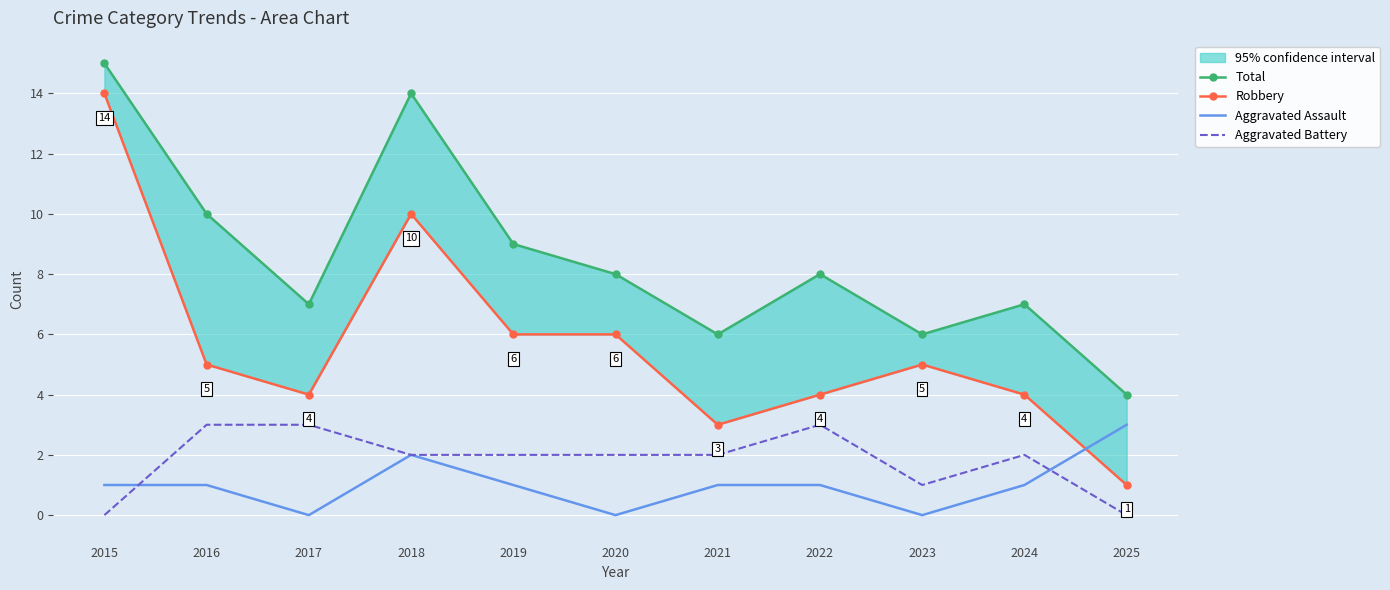

Which series changed the most between 2017 and 2025?

Total